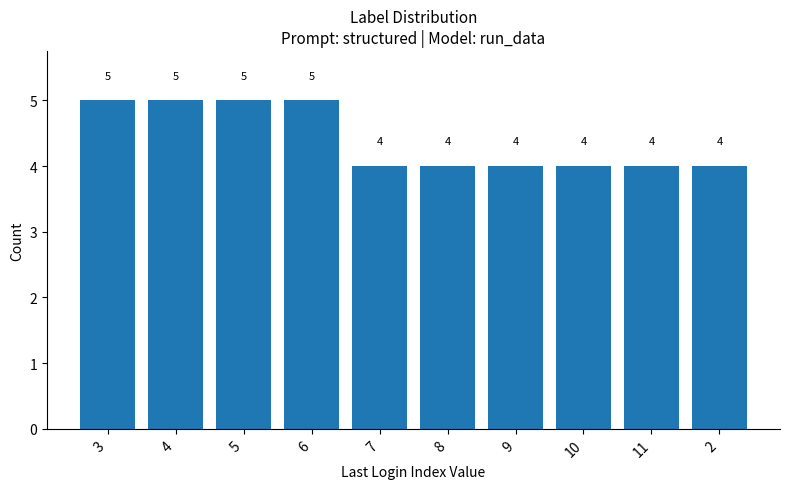

How many series are shown in this chart?

1